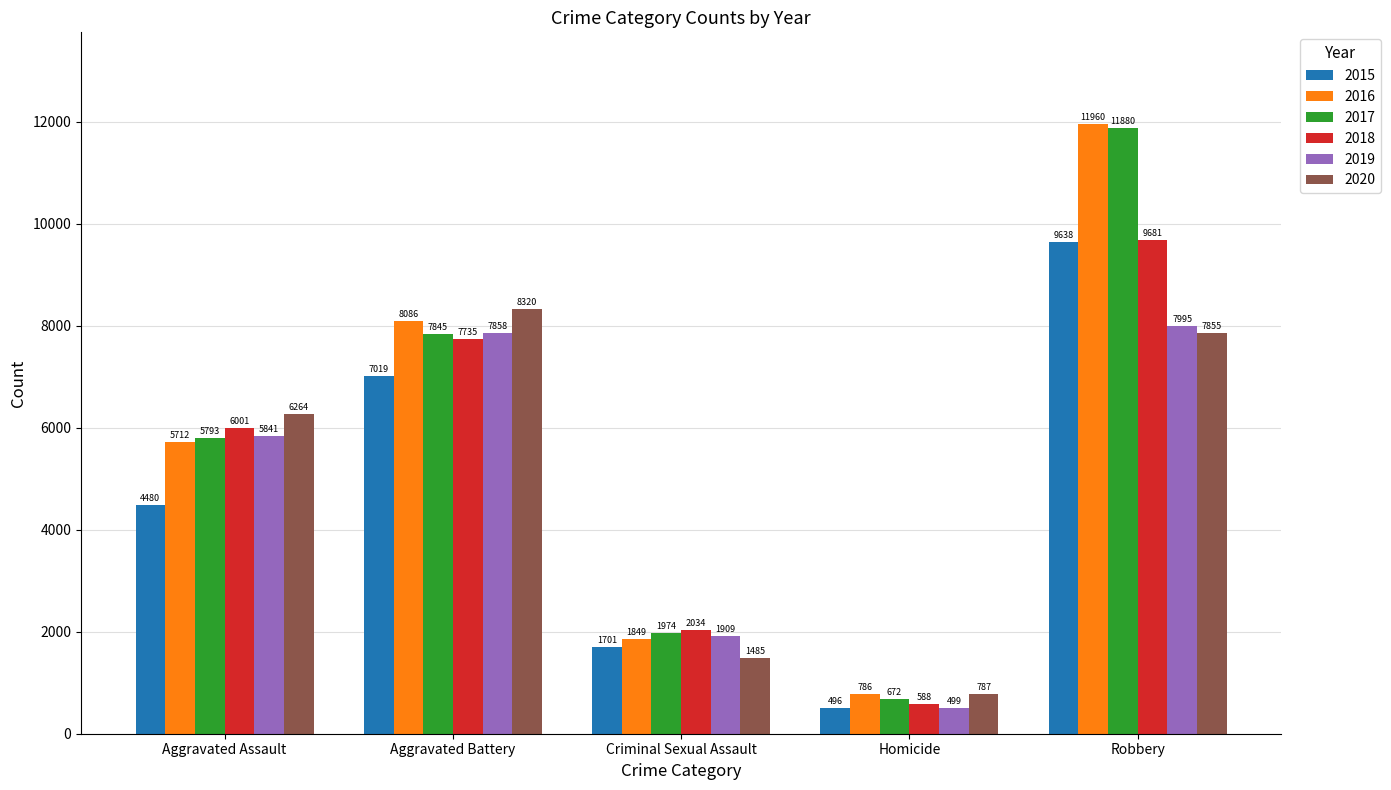

What is the smallest value displayed?

496